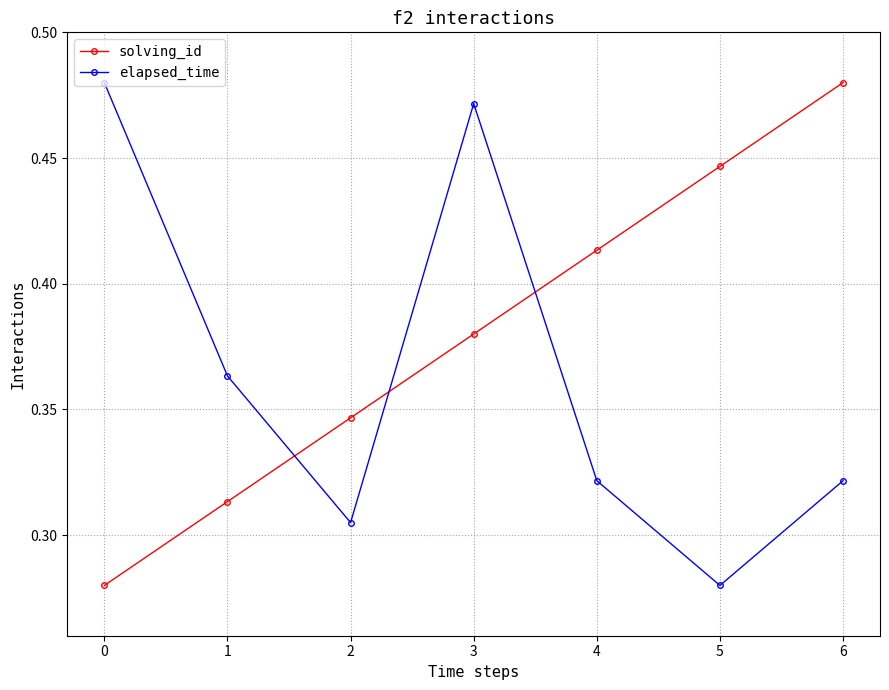

The solving_id series shows 0.2 at 4. True or false?

False